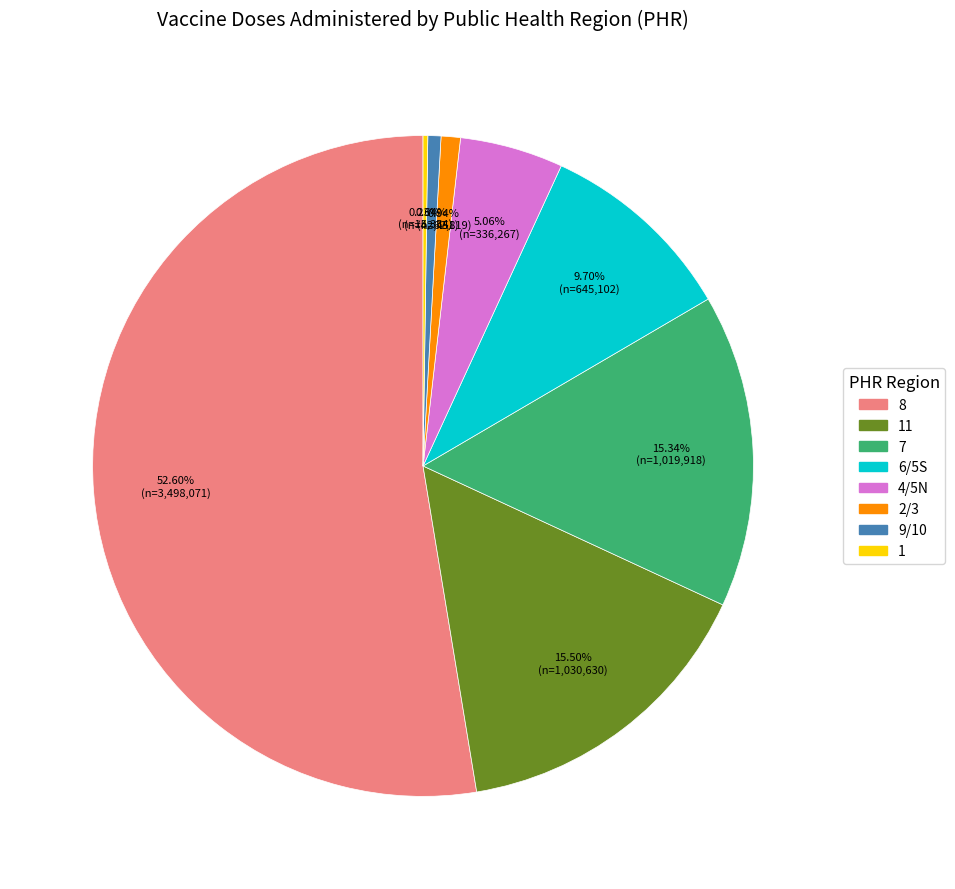

Does 6/5S account for over 50% of the chart?

No